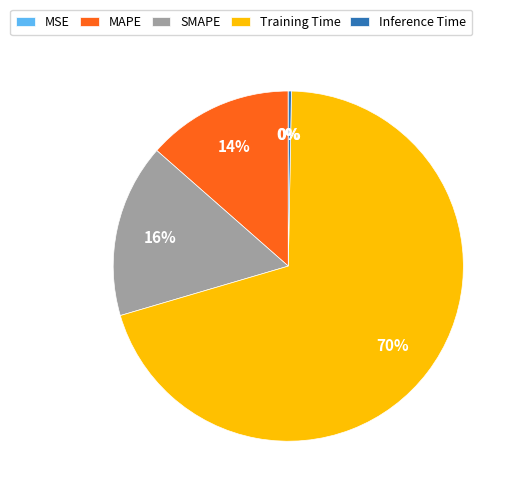

Do MAPE and Training Time together represent more than half of the pie?

Yes